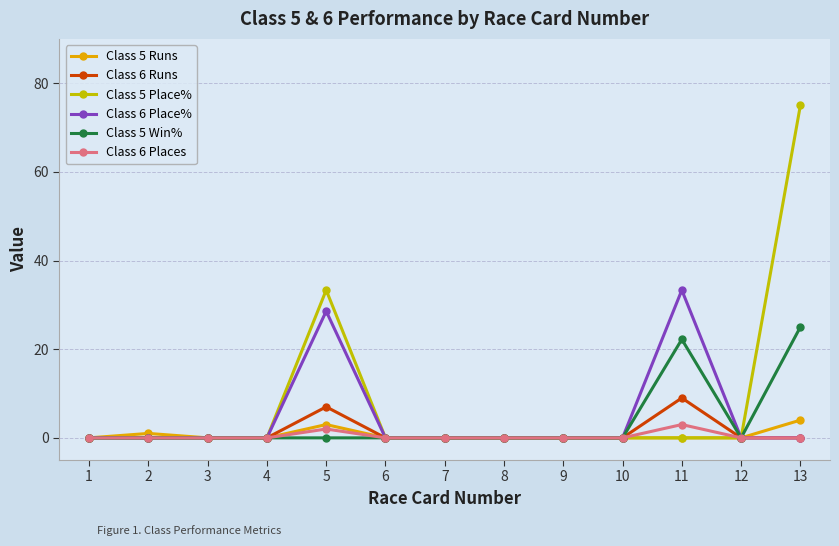

The value of Class 6 Runs at 10 is 0.0. True or false?

True